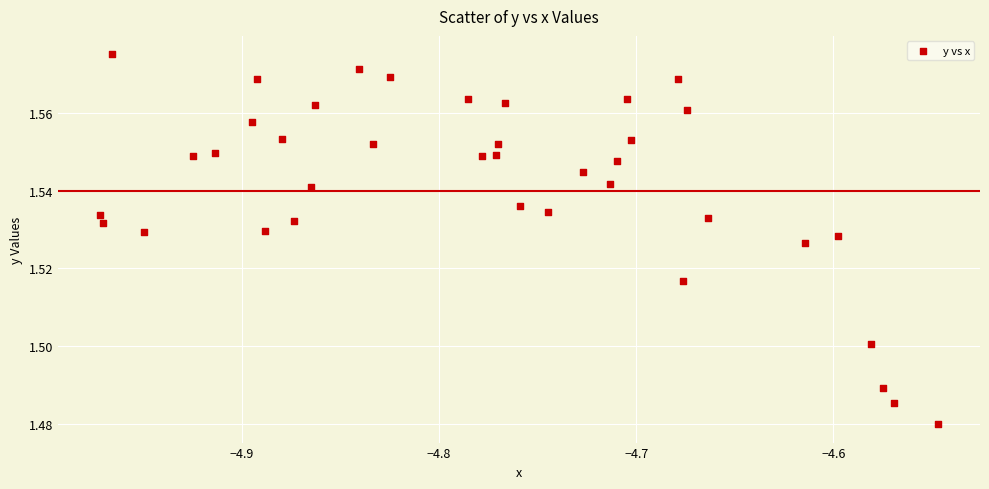

What is the range of X values (max minus min)?

0.4